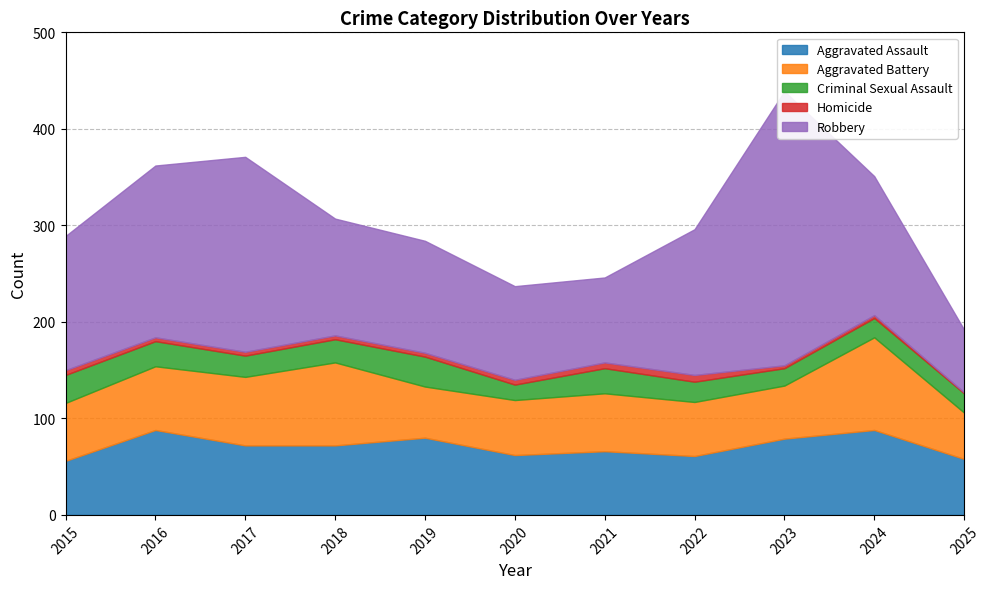

Reading left to right, extract all data points from this chart.

Aggravated Assault: 2015=56	2016=88	2017=72	2018=72	2019=80	2020=62	2021=66	2022=61	2023=79	2024=88	2025=58
Aggravated Battery: 2015=60	2016=66	2017=71	2018=86	2019=53	2020=57	2021=60	2022=56	2023=55	2024=96	2025=48
Criminal Sexual Assault: 2015=29	2016=26	2017=22	2018=24	2019=31	2020=16	2021=26	2022=21	2023=18	2024=20	2025=20
Homicide: 2015=5	2016=4	2017=4	2018=4	2019=4	2020=5	2021=6	2022=7	2023=3	2024=3	2025=1
Robbery: 2015=139	2016=178	2017=202	2018=121	2019=116	2020=97	2021=88	2022=151	2023=284	2024=144	2025=65